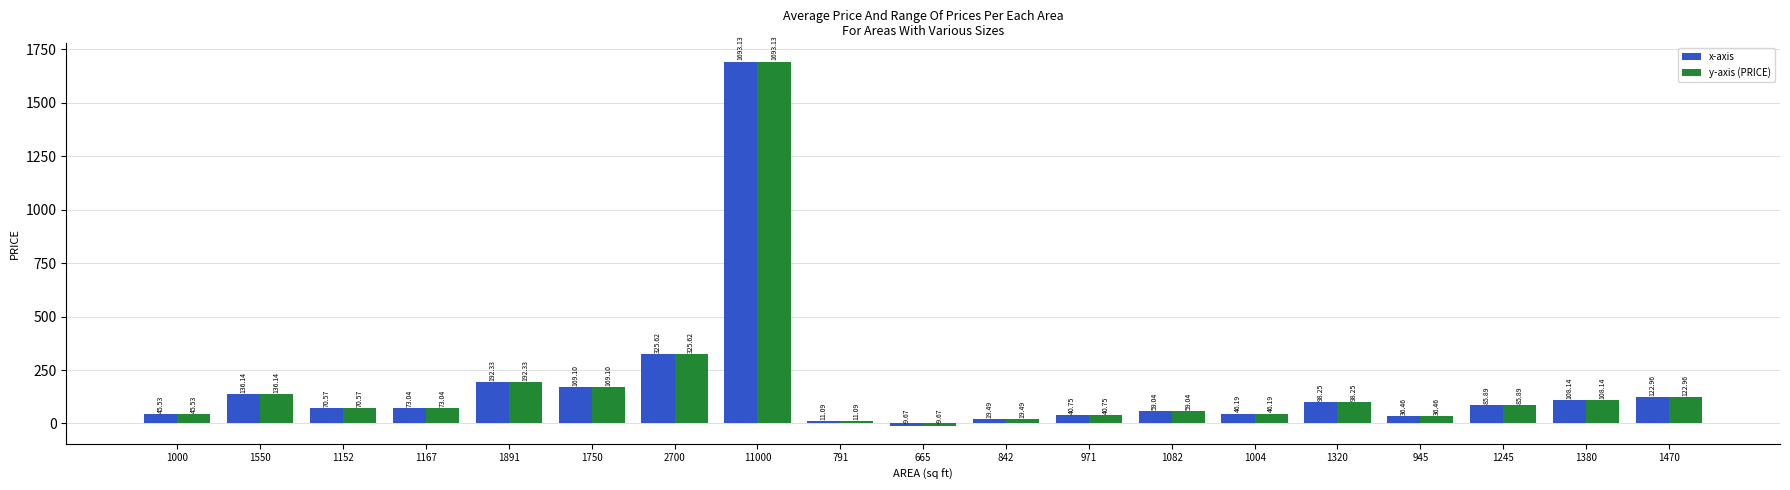

The value of y-axis (PRICE) at 2700 is 472.5. True or false?

False